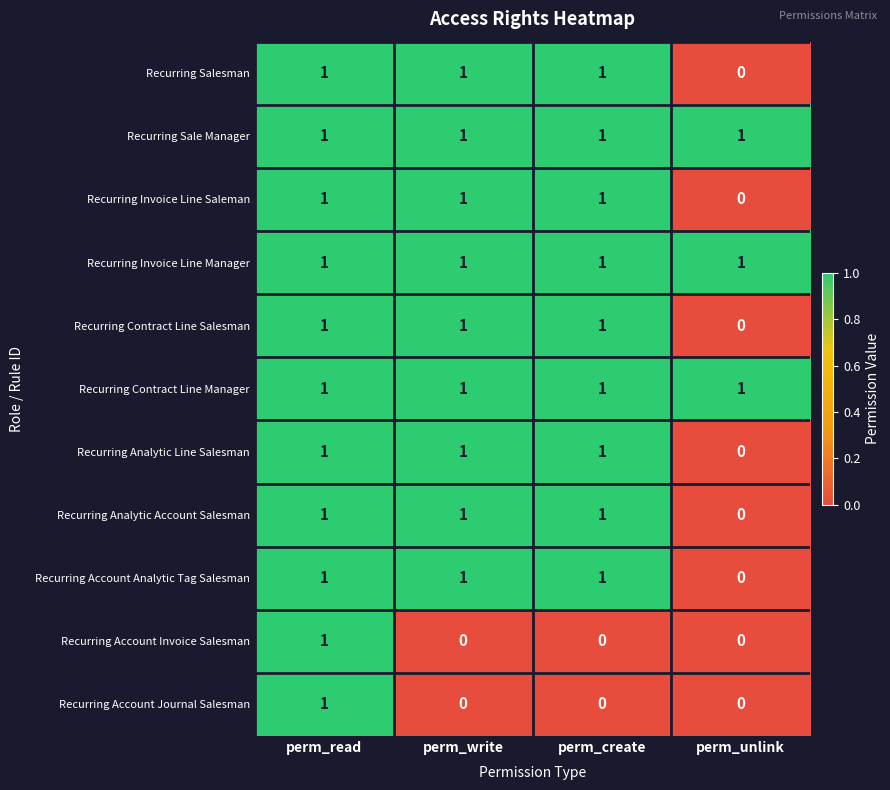

What is the sum of all Recurring Sale Manager values?

4